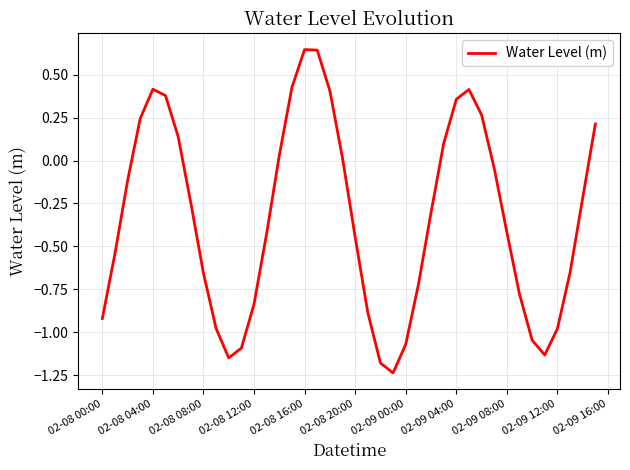

What is the difference between the maximum and minimum values?

1.9